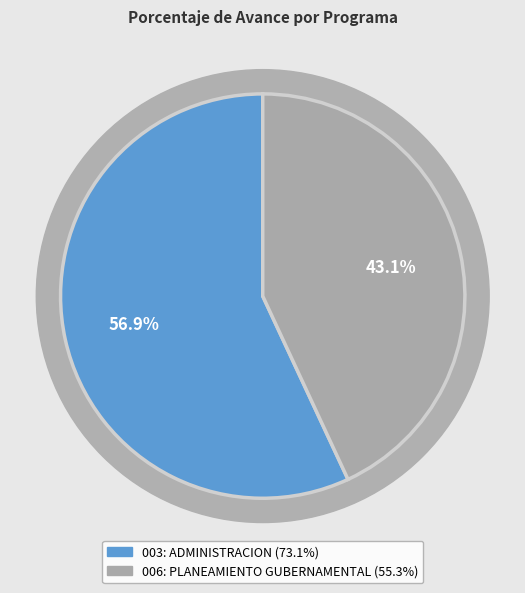

To the nearest percent, what is the average slice percentage?

50%